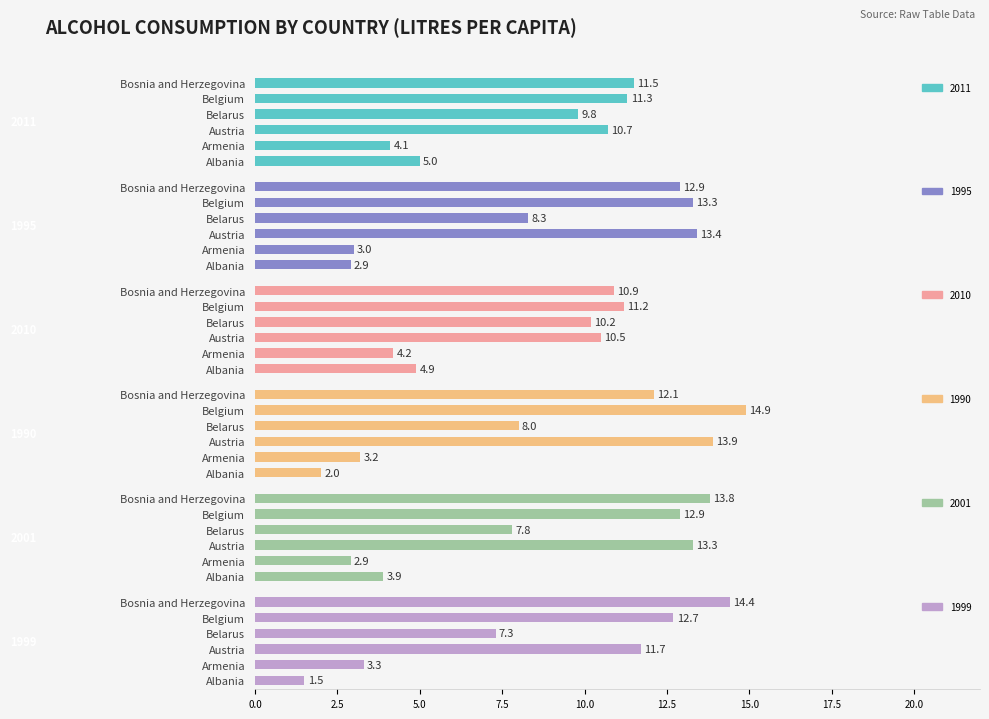

List the series in order of their peak value, highest first.

1990, 1999, 2001, 1995, 2011, 2010